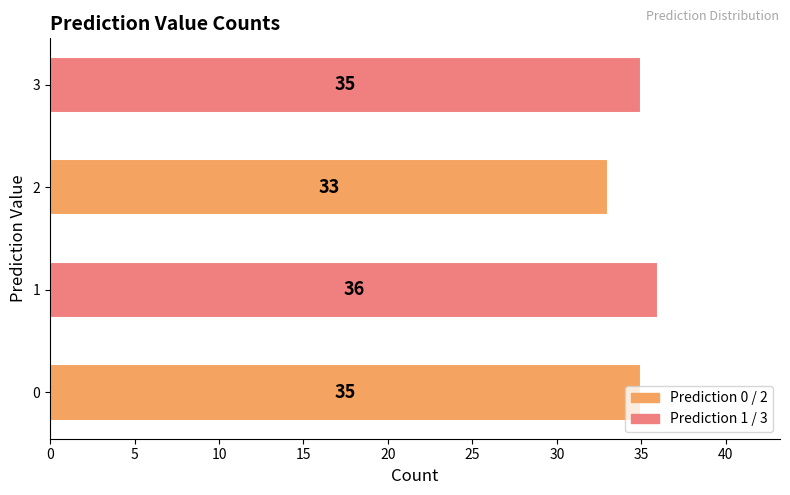

True or false: the data shows 52 at 0.

False